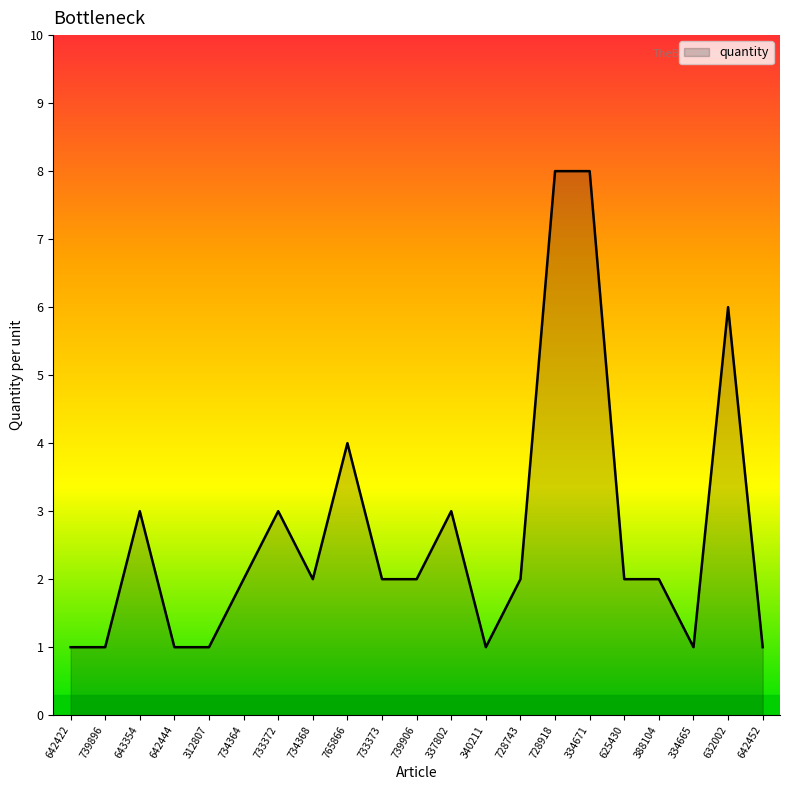

The chart shows a value of 3 at 733372. True or false?

True